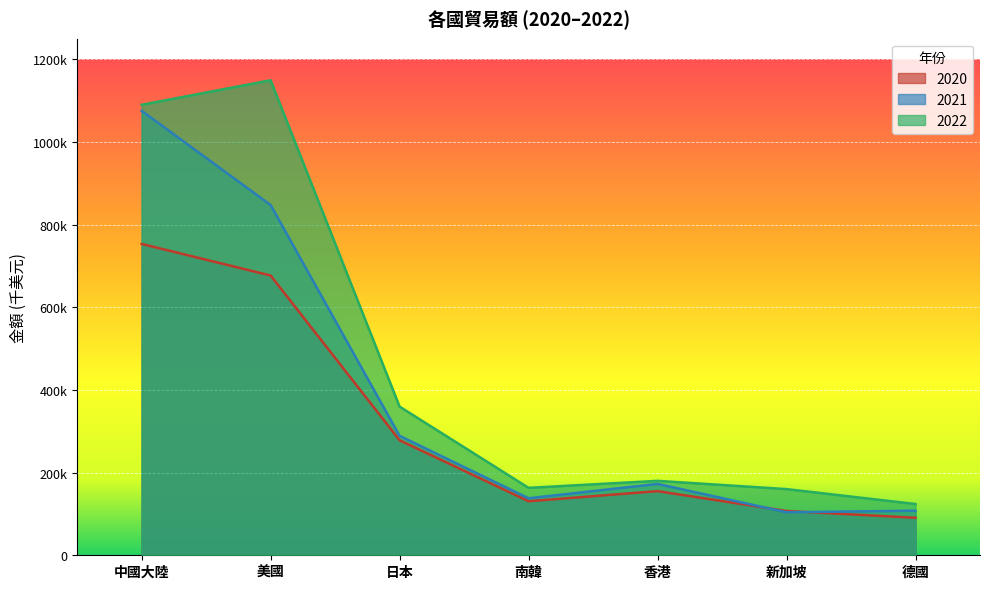

True or false: 2021 has a value of 172718 at 香港.

True